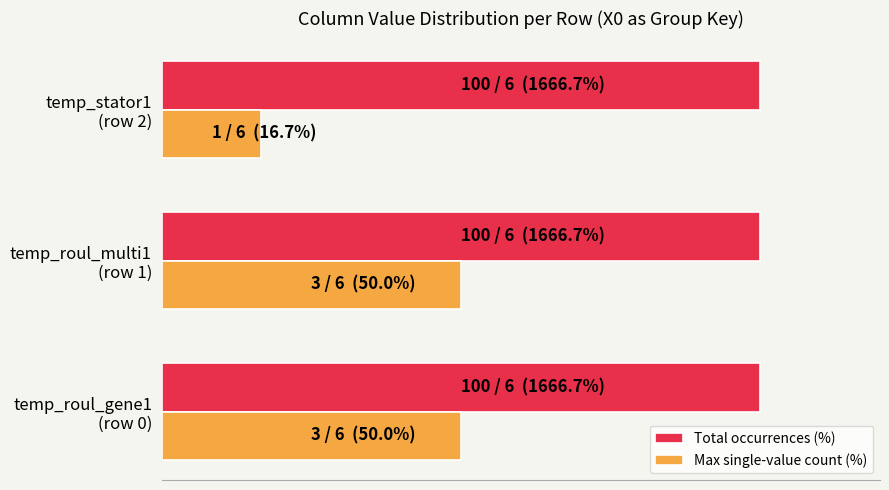

What is the difference between the maximum and minimum values in the Max single-value count (%) series?

33.3